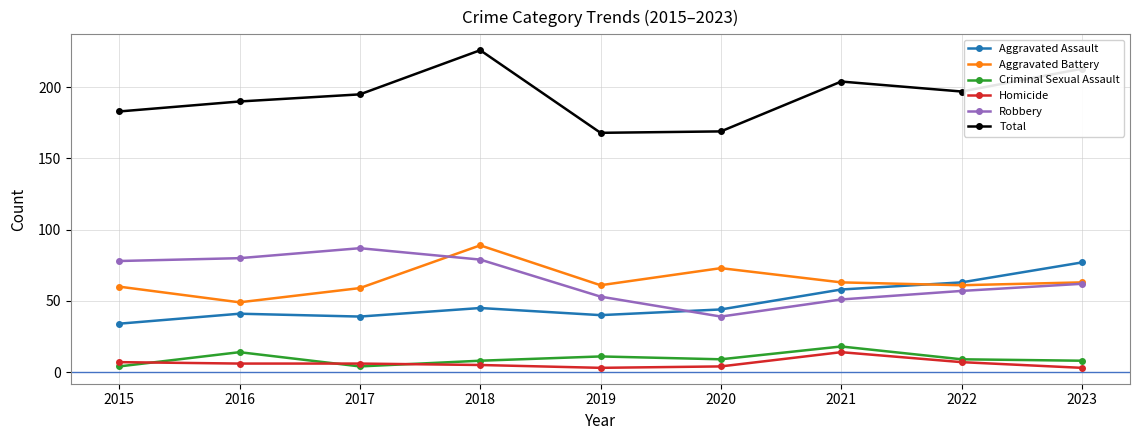

What is the value of the Robbery point at the 9th from the left?

62